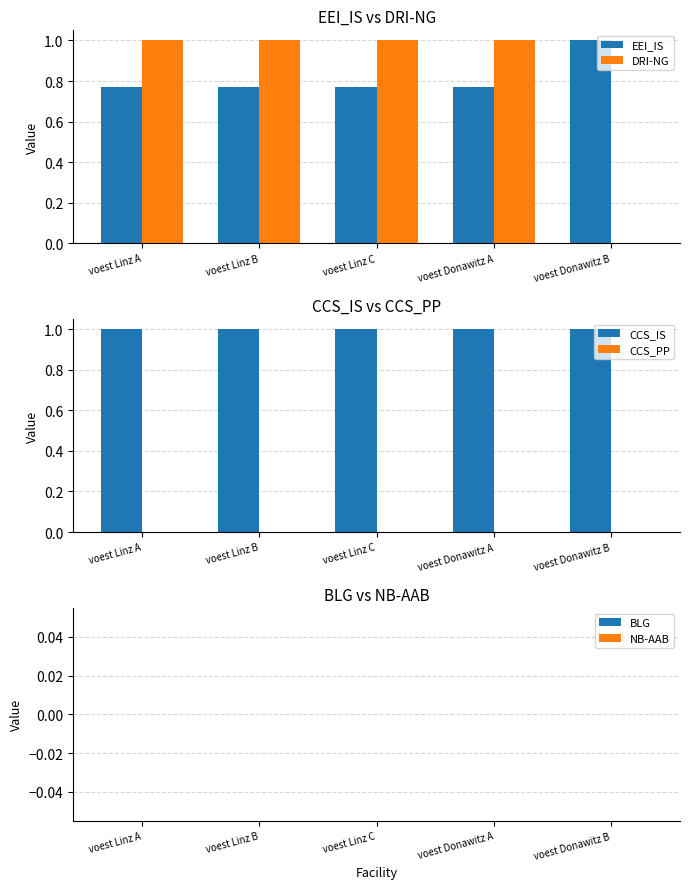

How many data points does each series have?

5